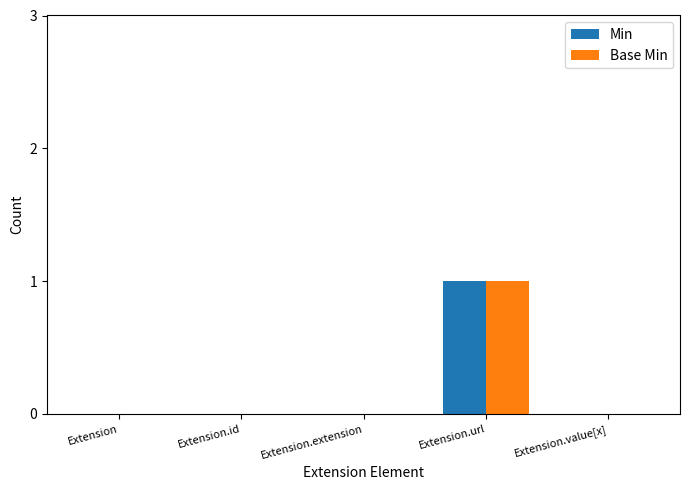

What is the sum of all Min values?

1